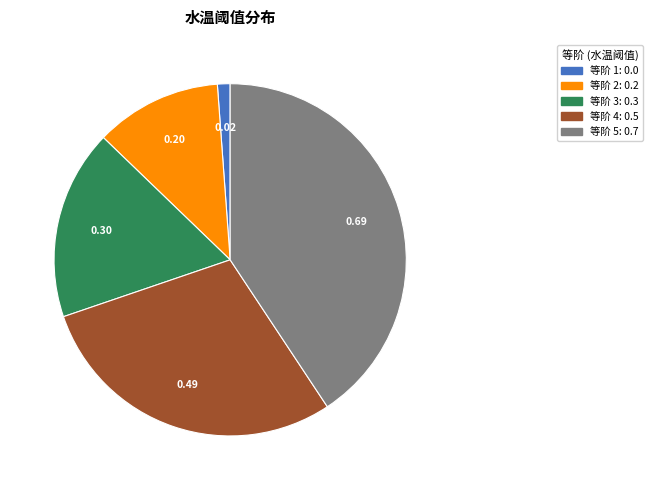

Does any single category account for the majority?

No